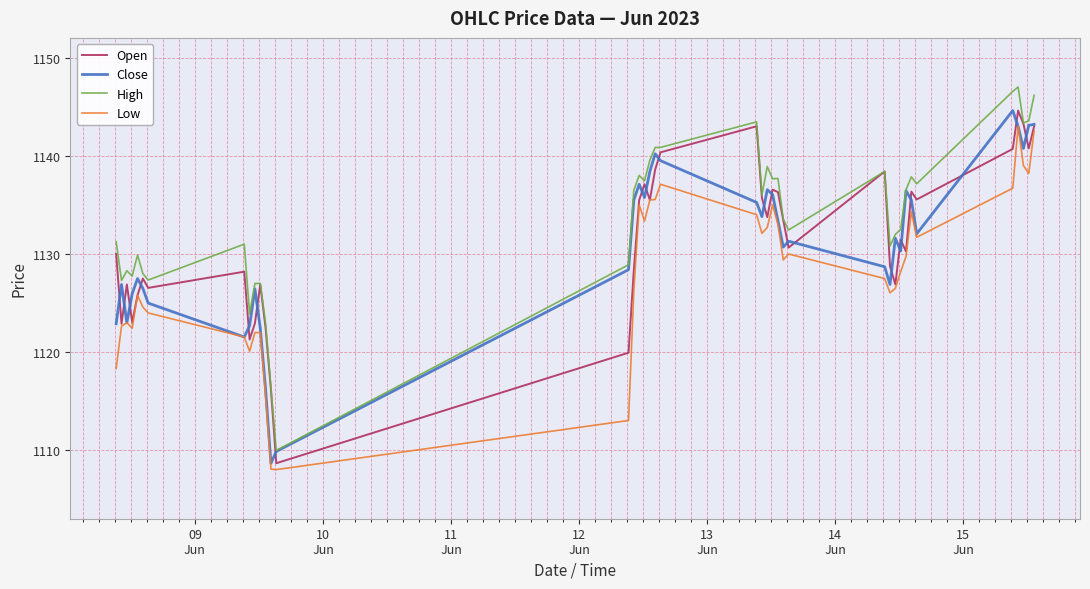

True or false: Low and High cross at least once.

False